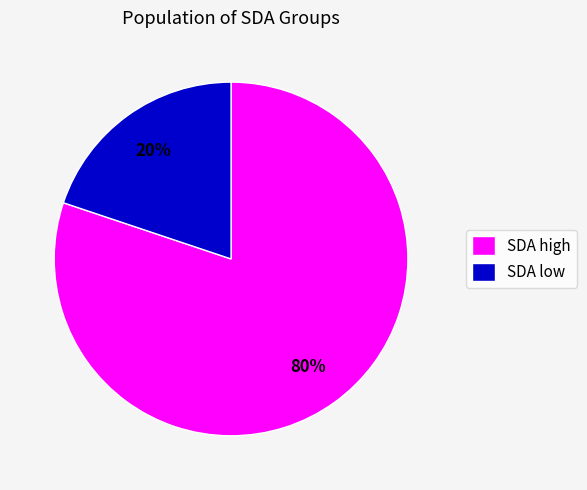

Is there a majority slice in this chart?

Yes